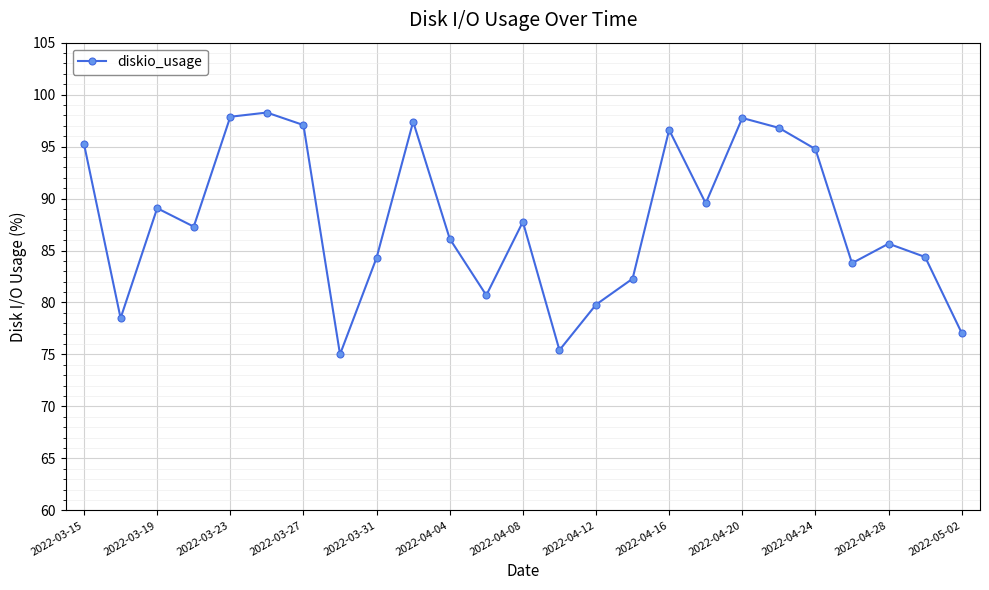

How many points are lower than both their immediate neighbors (excluding endpoints)?

7